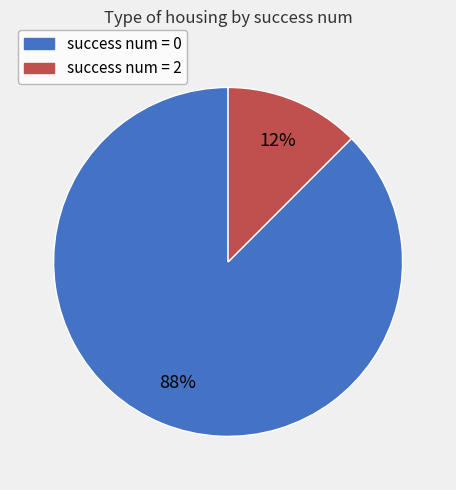

Rank the categories by value from lowest to highest.

success num = 2, success num = 0